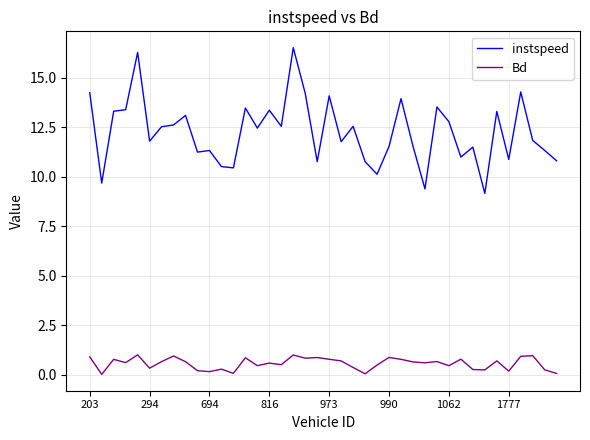

Does the chart have visible grid lines?

Yes